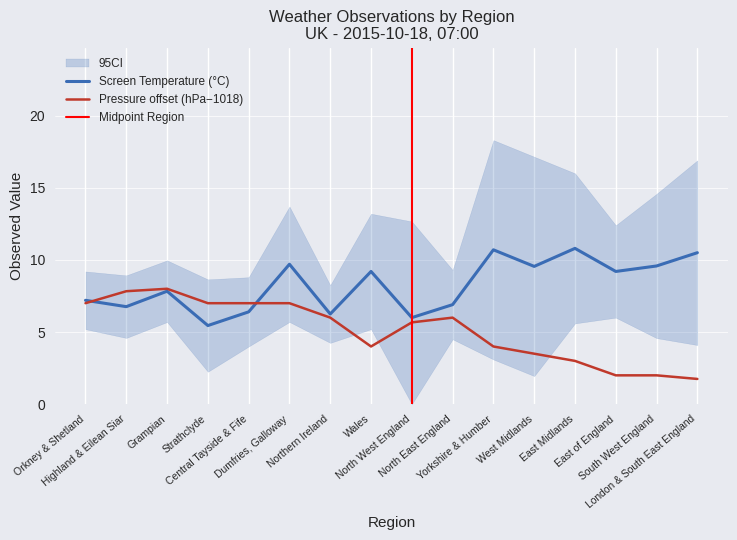

Reading left to right, extract all data points from this chart.

Screen Temperature: Orkney & Shetland=7.2	Highland & Eilean Siar=6.8	Grampian=7.8	Strathclyde=5.5	Central Tayside & Fife=6.4	Dumfries, Galloway=9.7	Northern Ireland=6.2	Wales=9.2	North West England=6.0	North East England=6.9	Yorkshire & Humber=10.7	West Midlands=9.6	East Midlands=10.8	East of England=9.2	South West England=9.6	London & South East England=10.5
Pressure: Orkney & Shetland=7.0	Highland & Eilean Siar=7.8	Grampian=8.0	Strathclyde=7.0	Central Tayside & Fife=7.0	Dumfries, Galloway=7.0	Northern Ireland=6.0	Wales=4.0	North West England=5.7	North East England=6.0	Yorkshire & Humber=4.0	West Midlands=3.5	East Midlands=3.0	East of England=2.0	South West England=2.0	London & South East England=1.8